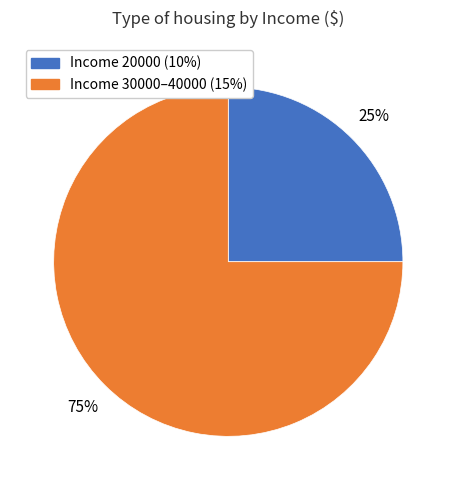

Is there any slice that represents more than half of the pie?

Yes